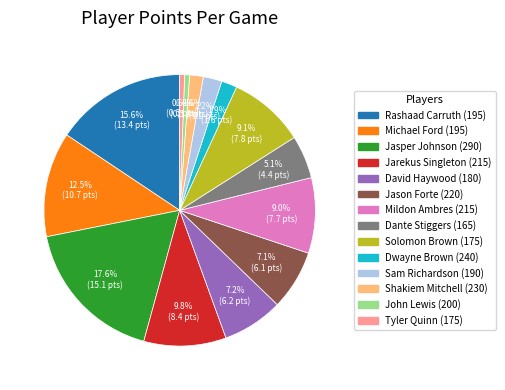

Which has a higher value, David Haywood (180) or John Lewis (200)?

David Haywood (180)